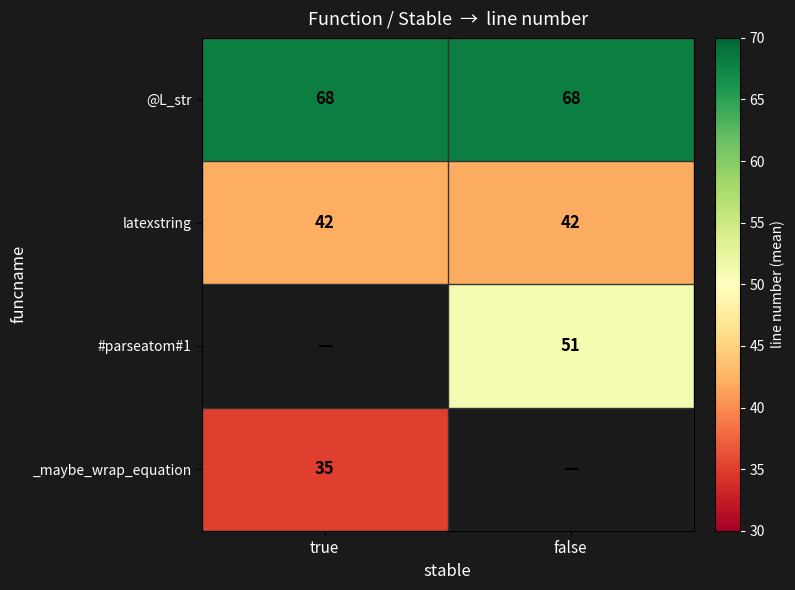

Is it true that _maybe_wrap_equation equals 35 at true?

True